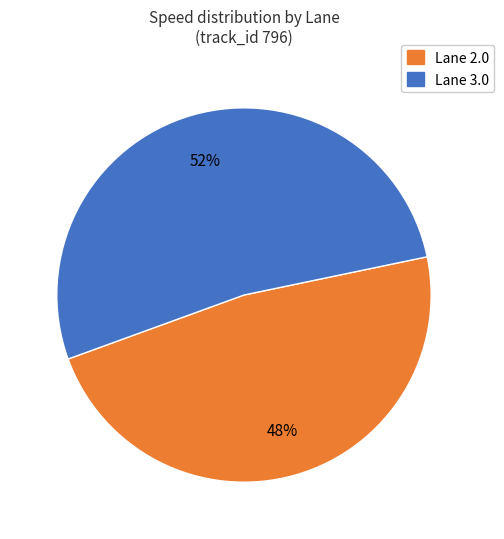

Combined, do Lane 3.0 and Lane 2.0 account for over 50%?

Yes